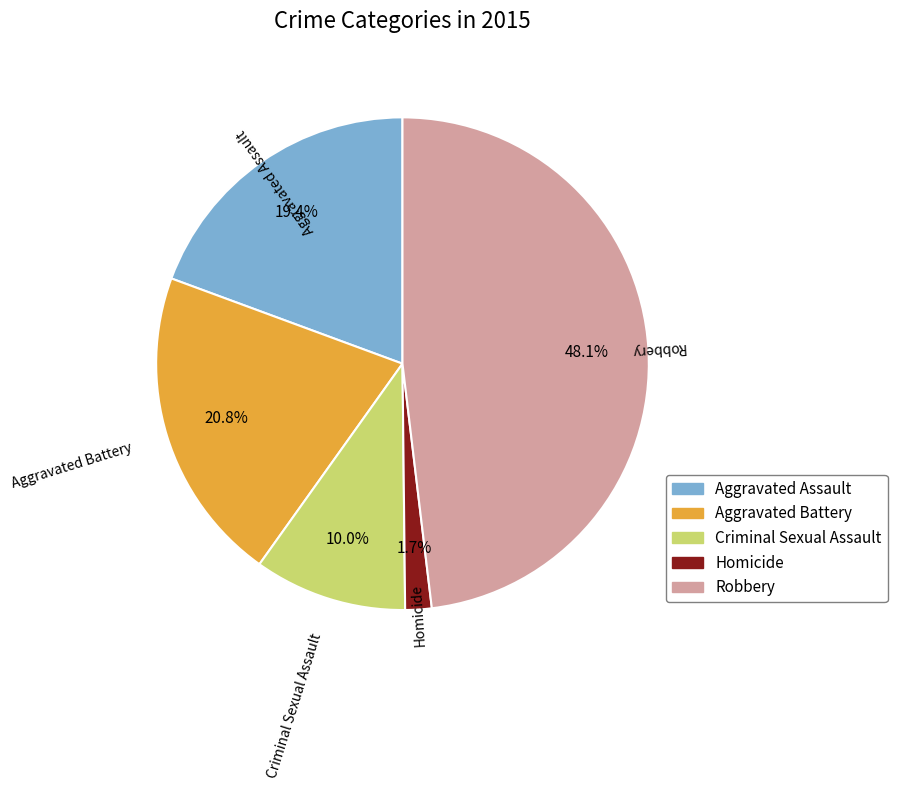

Rank the categories by value from lowest to highest.

Homicide, Criminal Sexual Assault, Aggravated Assault, Aggravated Battery, Robbery